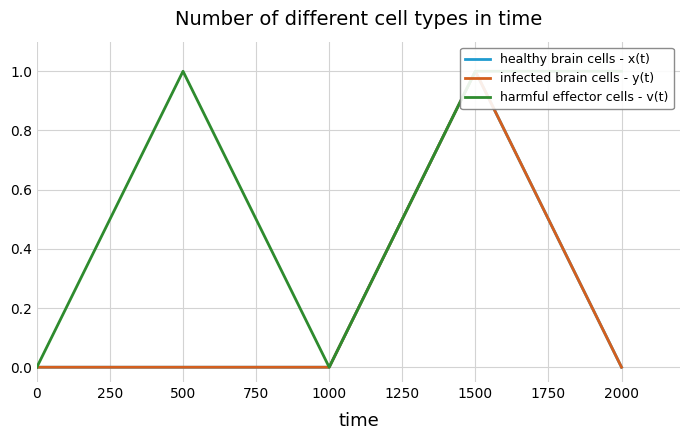

How many lines are shown in the chart?

3